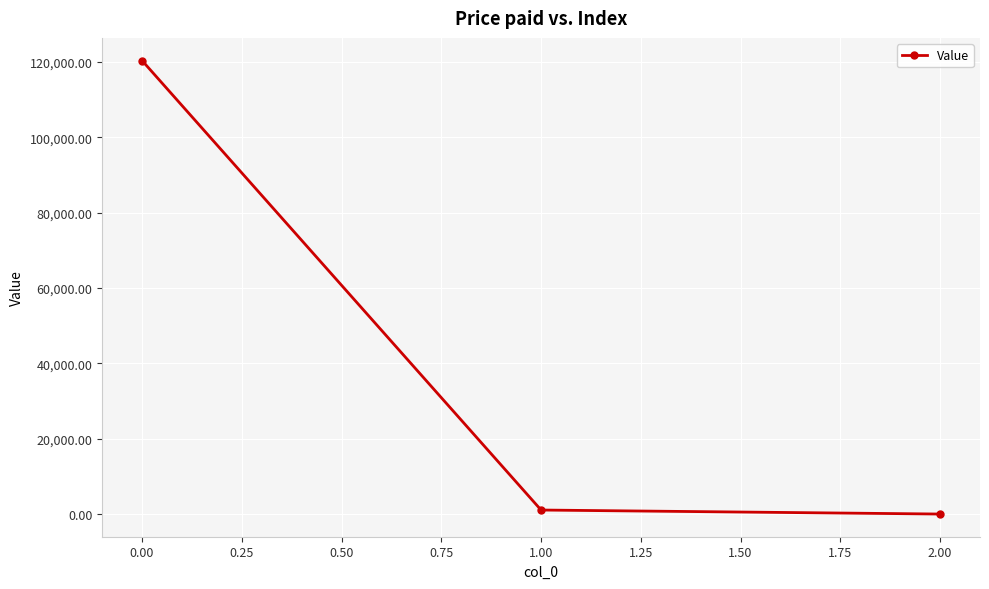

Where does the data first go above 1067?

0.00